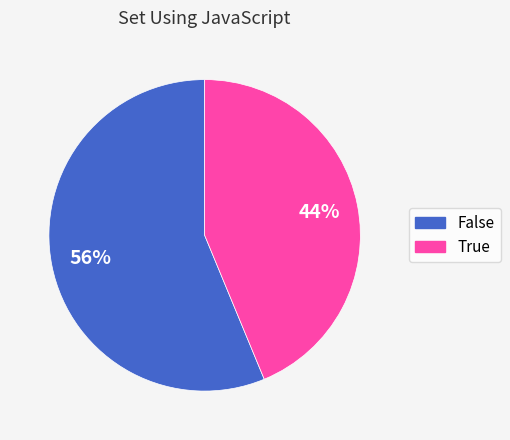

How many slices are in this pie chart?

2